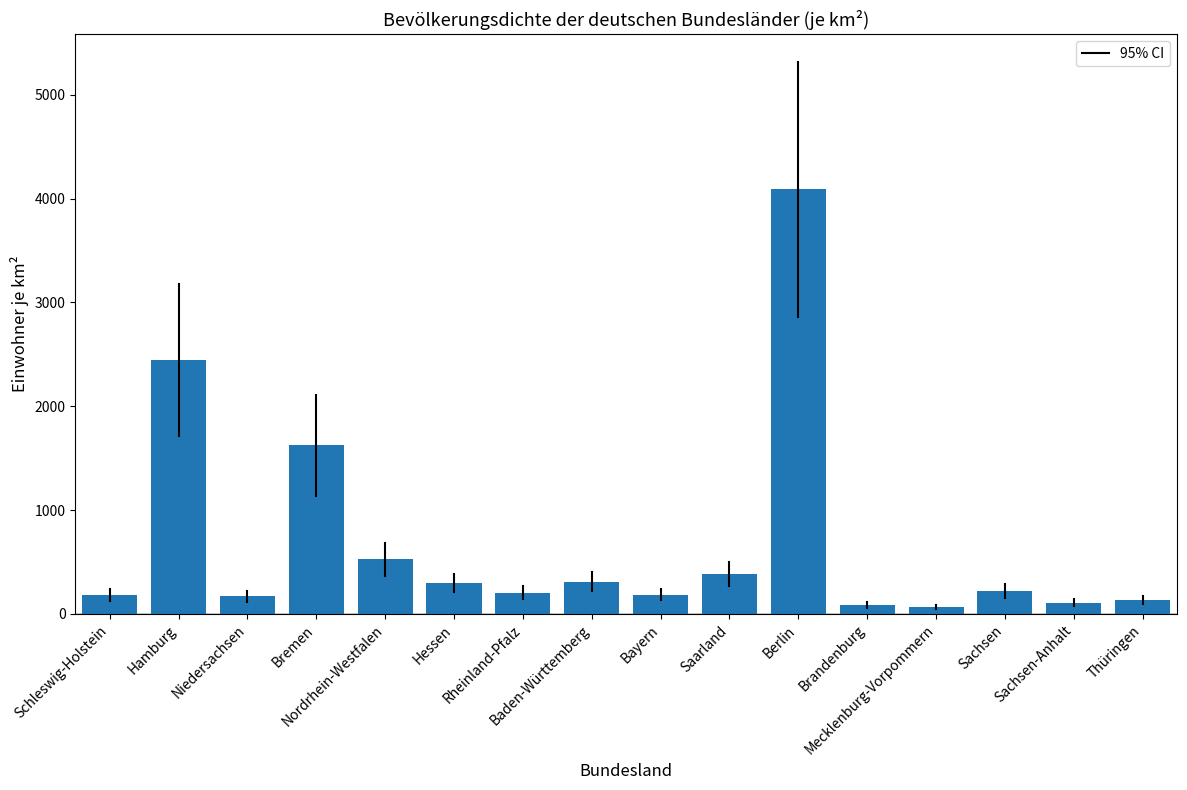

What is the greatest value displayed?

4090